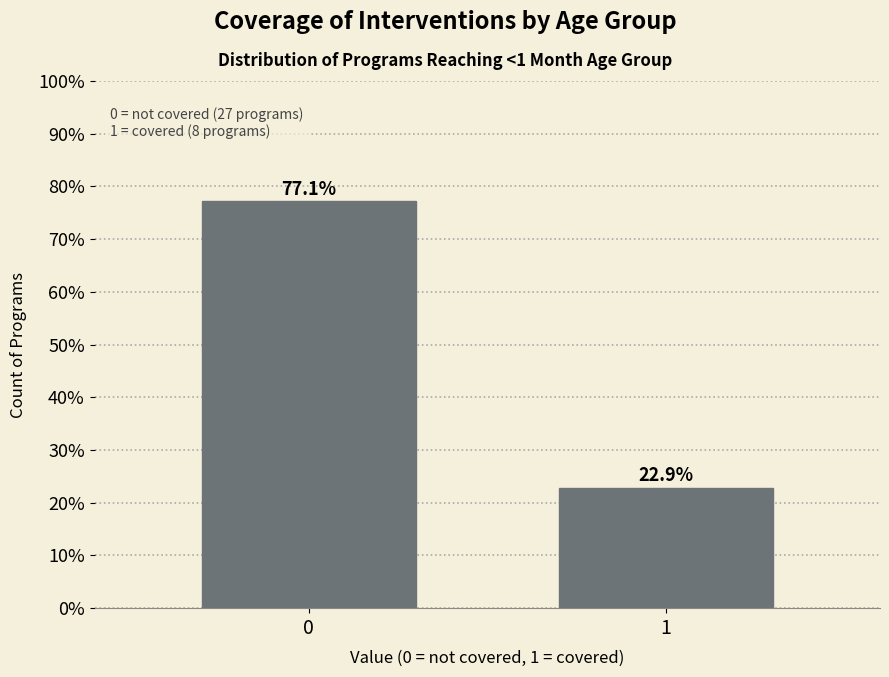

Reading left to right, what are all the values shown in this chart?

0=77.1	1=22.9